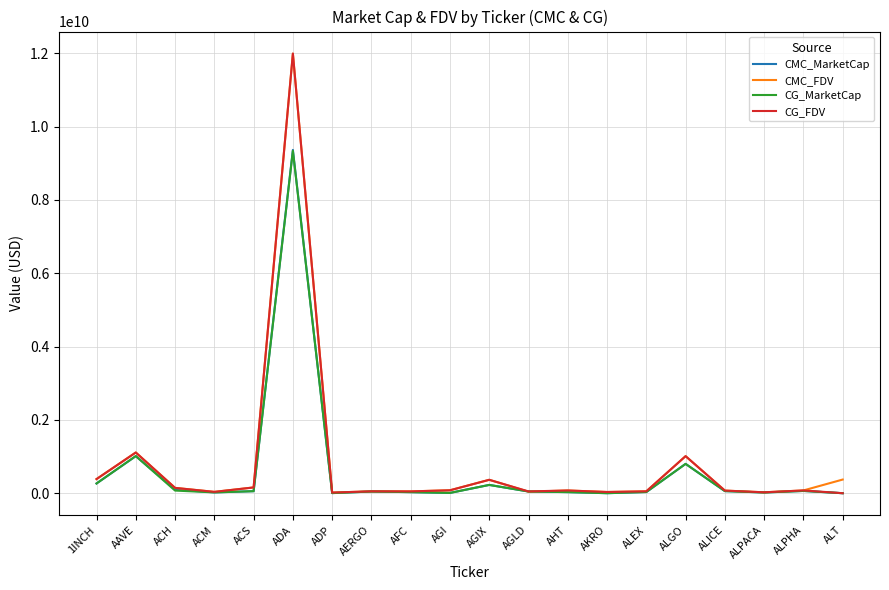

At which label is CG_MarketCap closest to 4669422933?

AAVE